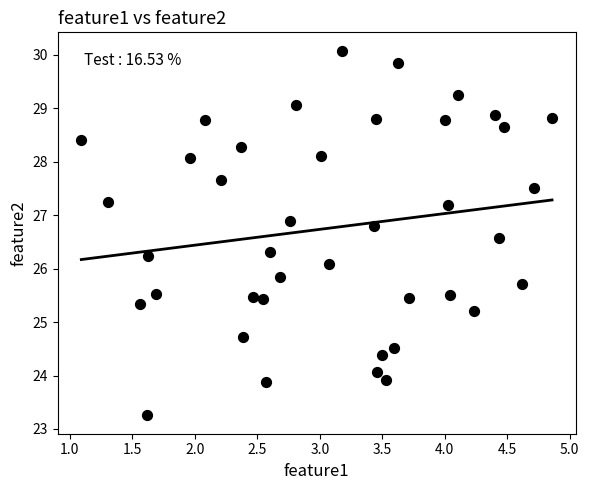

What Y value in the scatter plot is closest to 26?

26.1